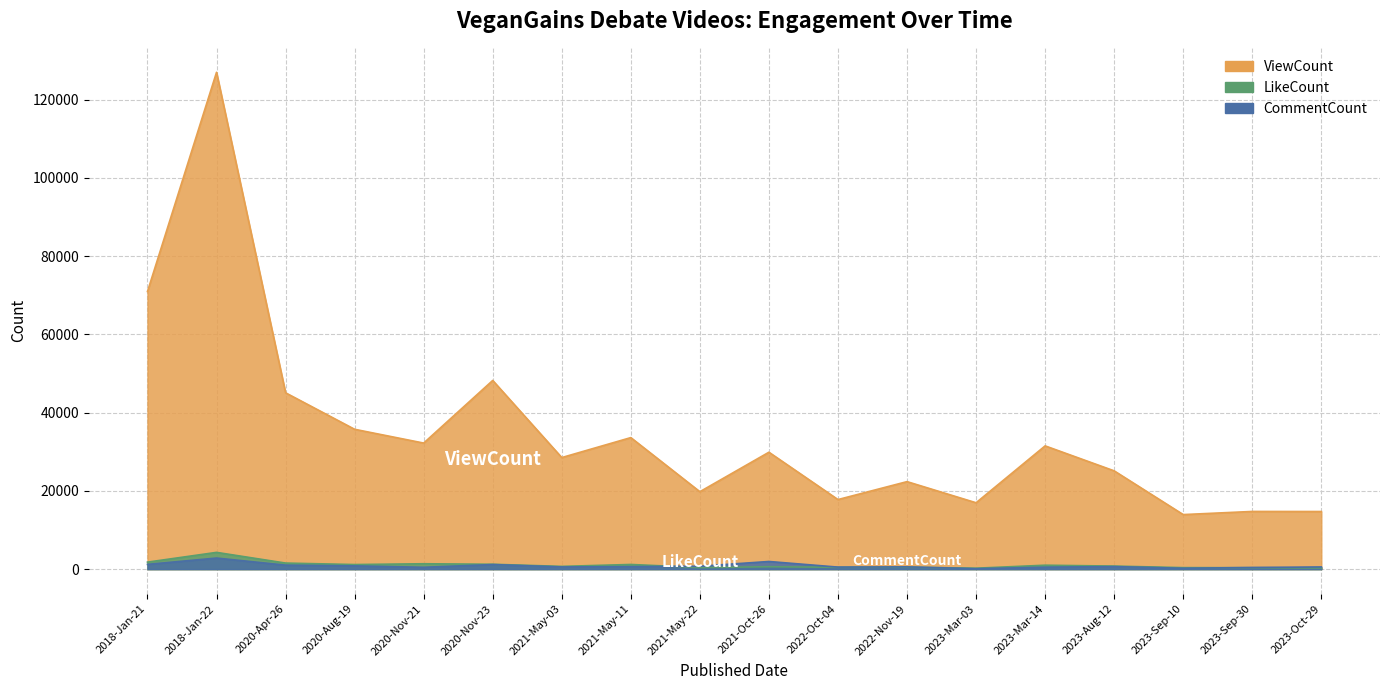

What is the average value of the LikeCount series?

1022